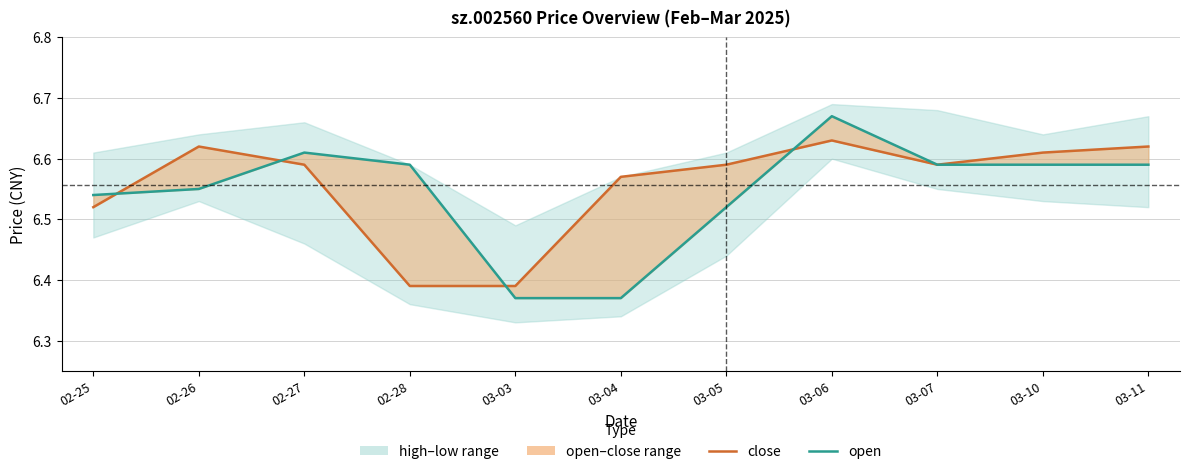

True or false: open has a value of 11.6 at 03-06.

False